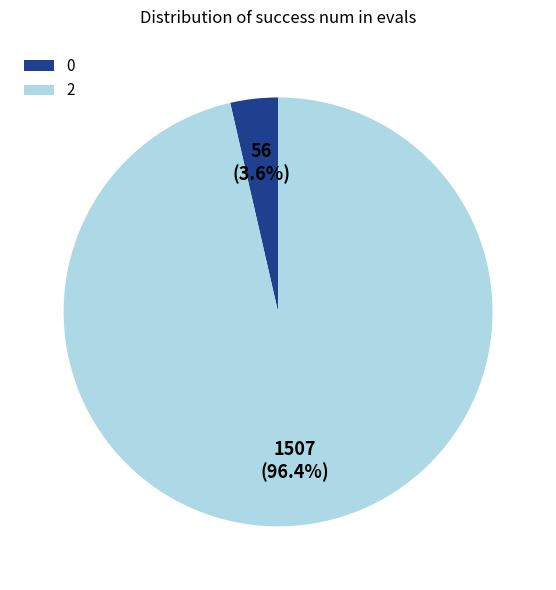

Rank the categories by value from lowest to highest.

0, 2